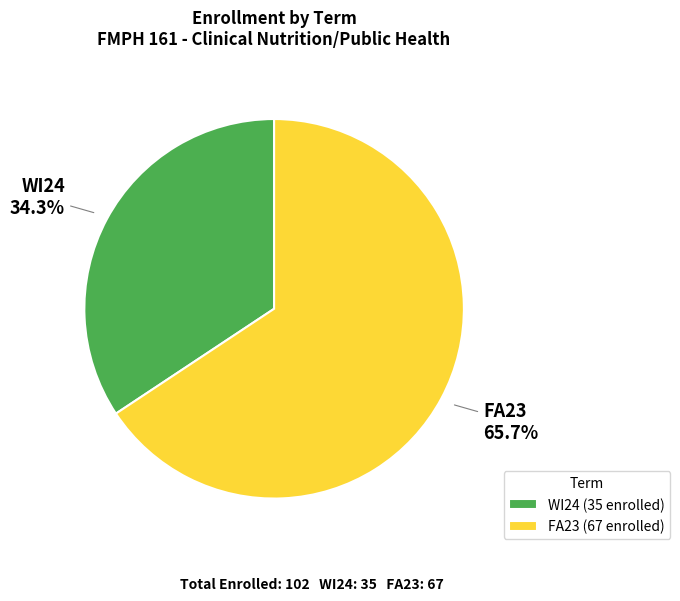

What percentage is the WI24 slice, to the nearest percent?

34%